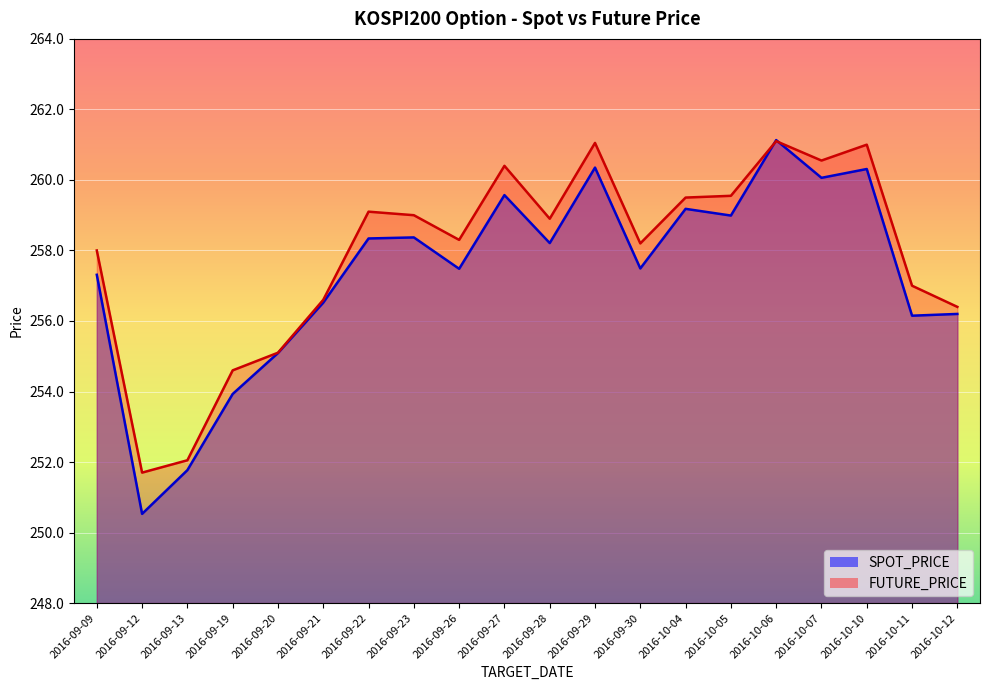

Reading right to left, list all the values displayed in this chart.

SPOT_PRICE: 2016-10-12=256.2	2016-10-11=256.1	2016-10-10=260.3	2016-10-07=260.1	2016-10-06=261.1	2016-10-05=259.0	2016-10-04=259.2	2016-09-30=257.5	2016-09-29=260.4	2016-09-28=258.2	2016-09-27=259.6	2016-09-26=257.5	2016-09-23=258.4	2016-09-22=258.3	2016-09-21=256.5	2016-09-20=255.1	2016-09-19=253.9	2016-09-13=251.8	2016-09-12=250.5	2016-09-09=257.3
FUTURE_PRICE: 2016-10-12=256.4	2016-10-11=257.0	2016-10-10=261.0	2016-10-07=260.6	2016-10-06=261.1	2016-10-05=259.6	2016-10-04=259.5	2016-09-30=258.2	2016-09-29=261.1	2016-09-28=258.9	2016-09-27=260.4	2016-09-26=258.3	2016-09-23=259.0	2016-09-22=259.1	2016-09-21=256.6	2016-09-20=255.1	2016-09-19=254.6	2016-09-13=252.1	2016-09-12=251.7	2016-09-09=258.0